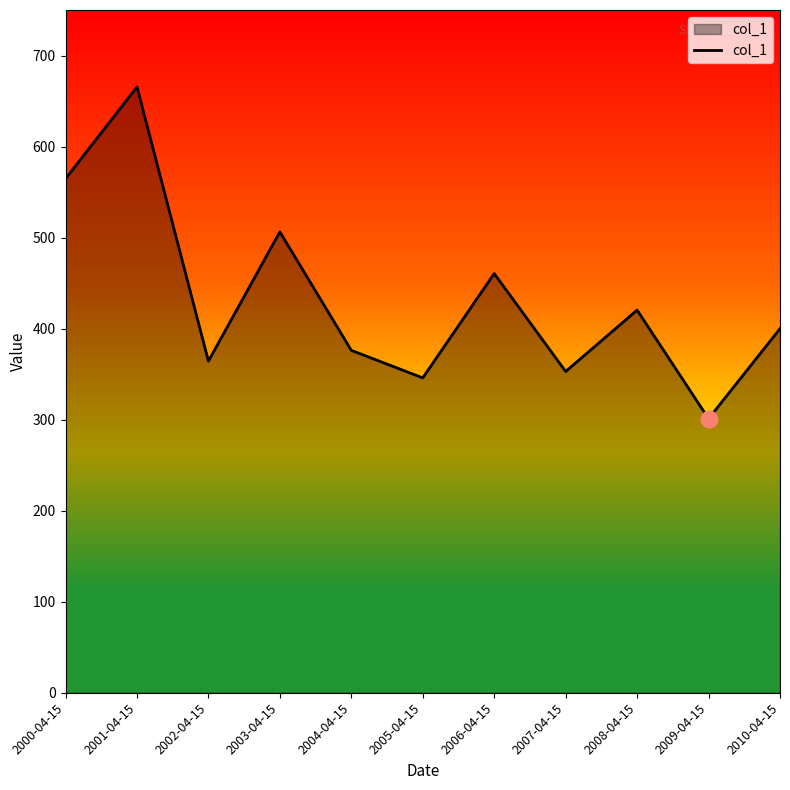

What is the sum of the values at 2001-04-15 and 2009-04-15?

966.6